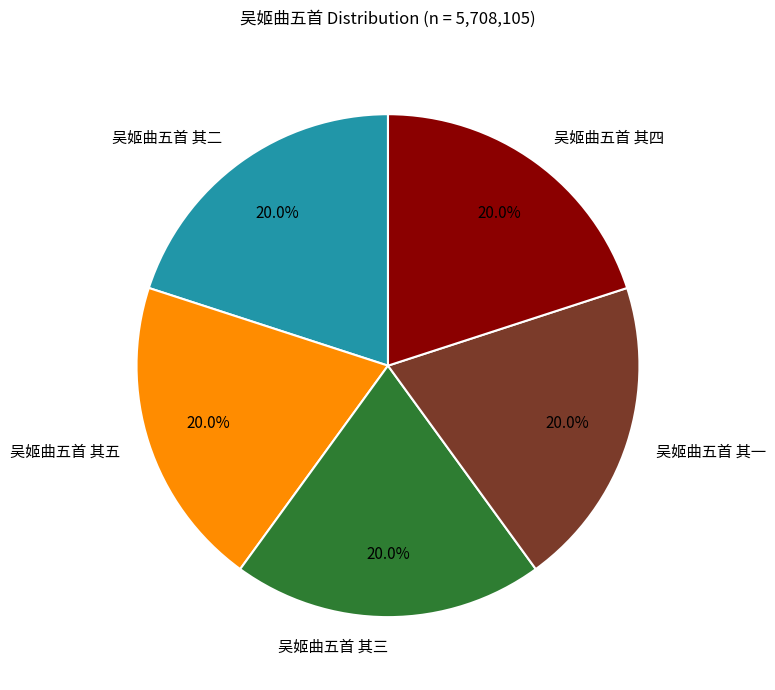

Is there a majority slice in this chart?

No